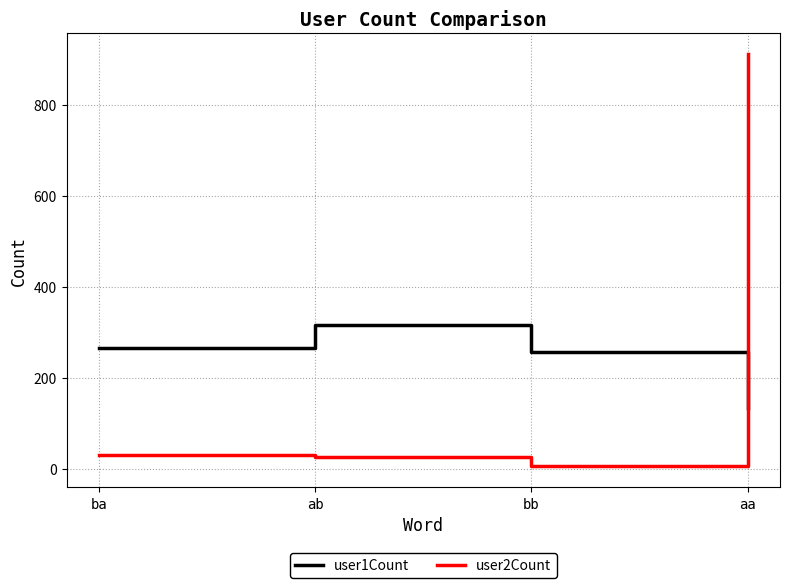

True or false: user1Count and user2Count cross at least once.

True